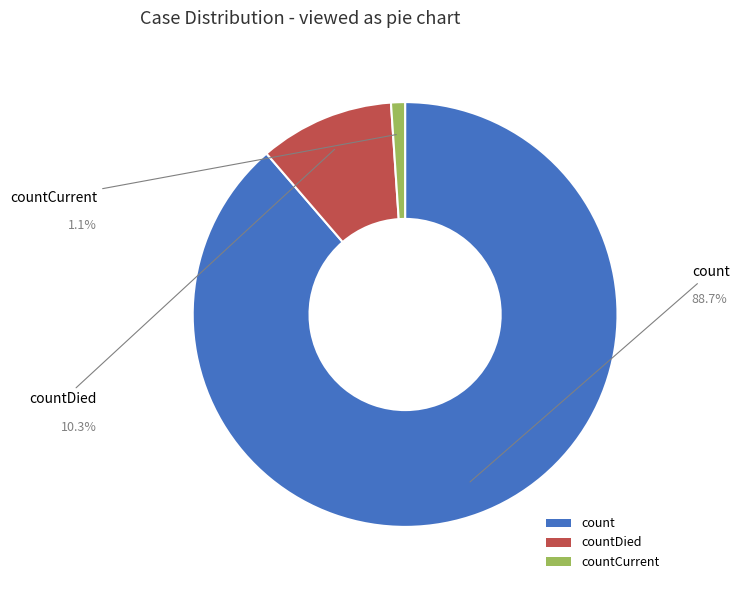

What percentage do countDied and count together represent?

98.9%